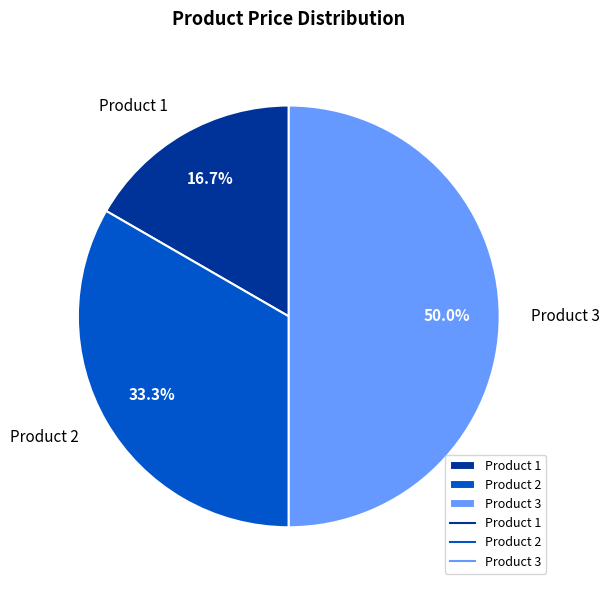

What is the largest slice in the pie chart?

Product 3